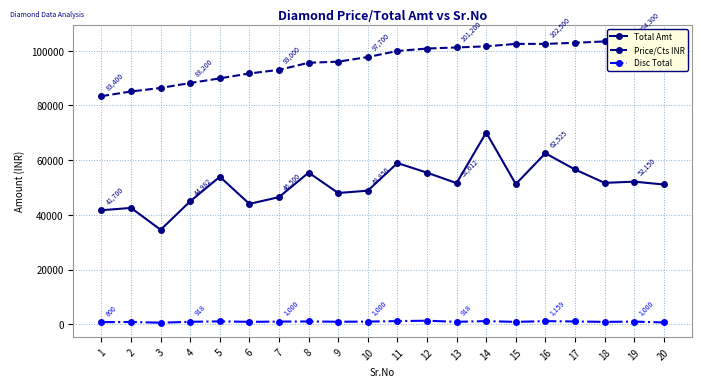

Is the value of Total Amt at 10 greater than the value of Price/Cts INR at 5?

No